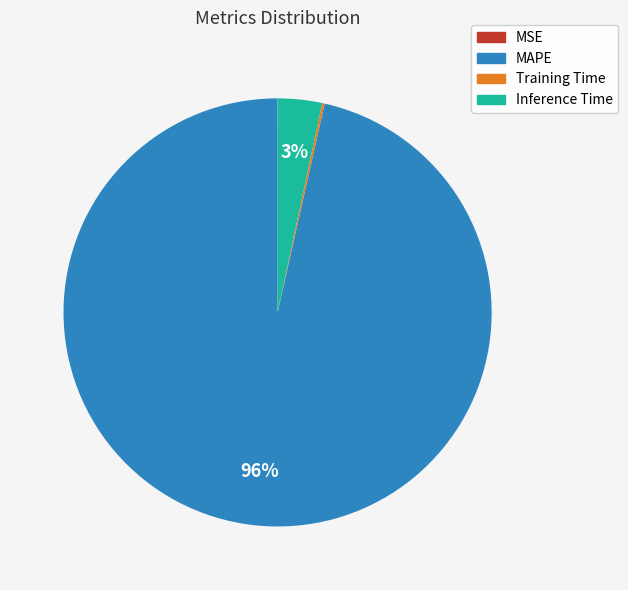

To the nearest percent, what is the average slice percentage?

25%